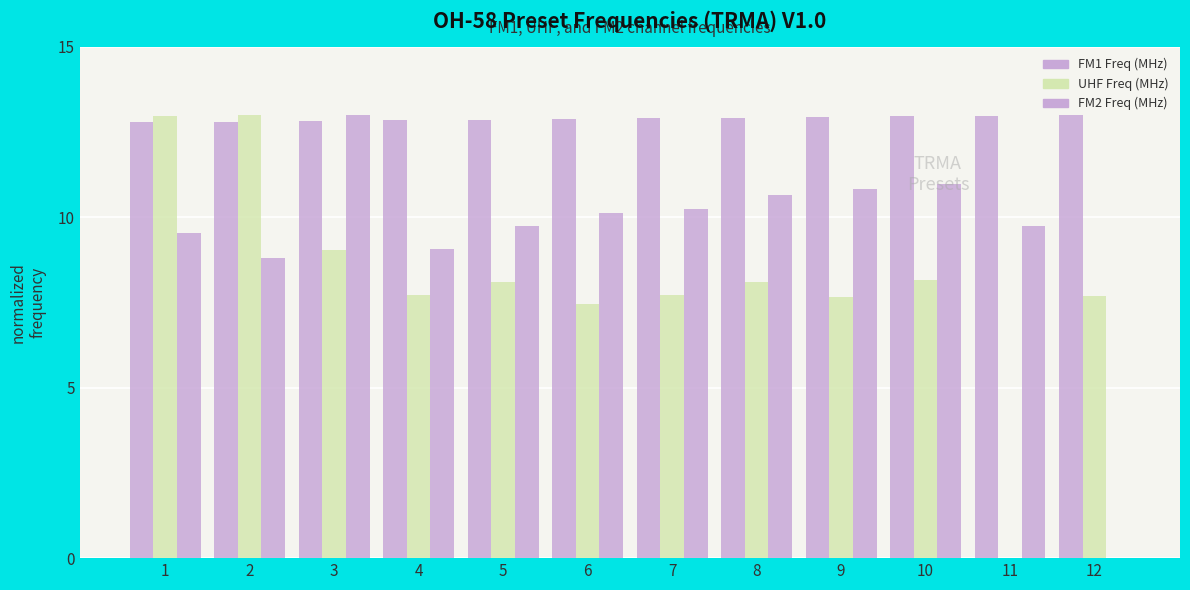

Is it true that FM1 Freq (MHz) equals 22.9 at 3?

False